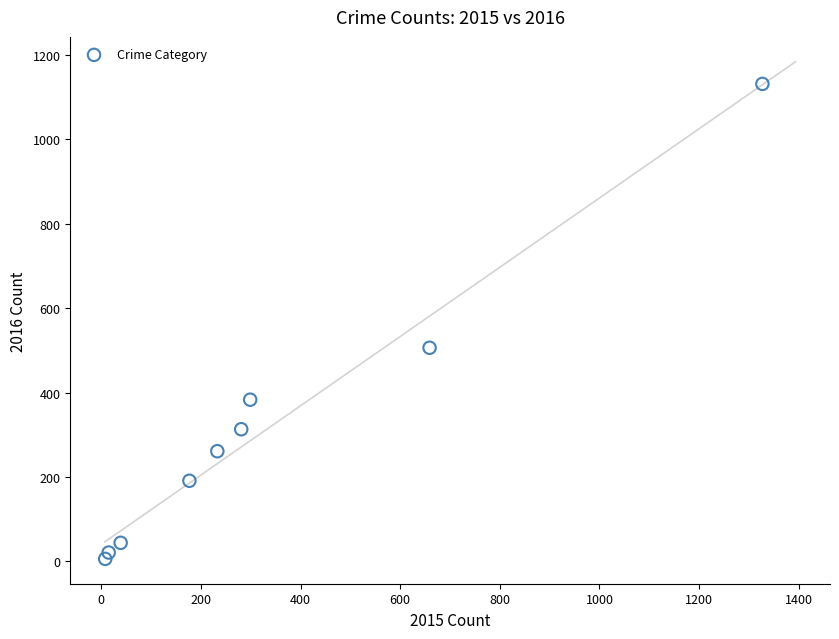

What Y value in the scatter plot is closest to 568?

506